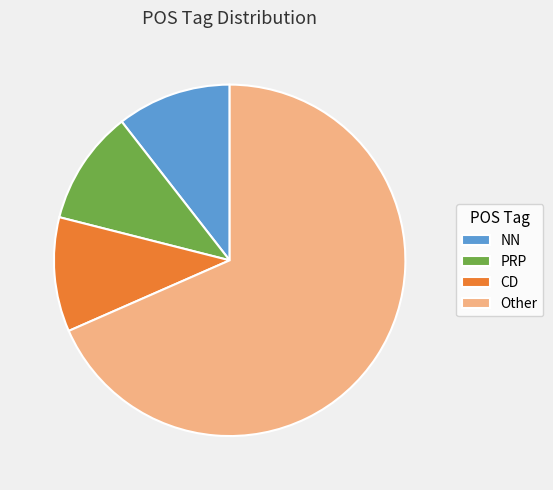

Between NN and Other, which is larger?

Other